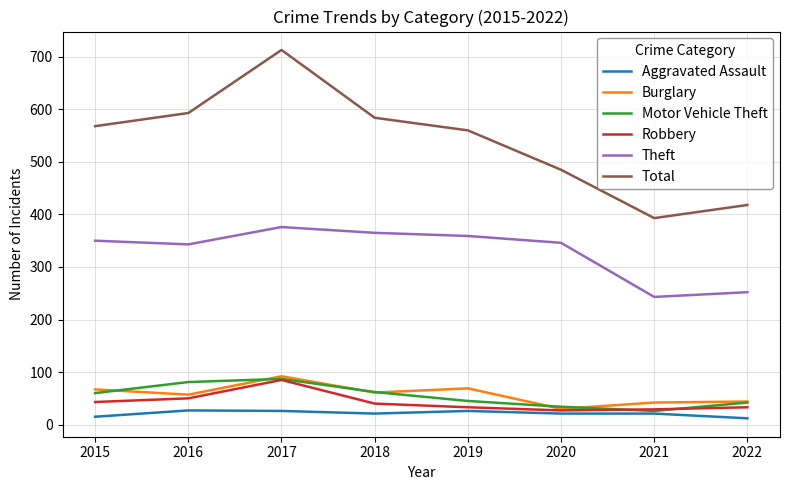

Is the value of Motor Vehicle Theft at 2016 greater than the value of Burglary at 2018?

Yes